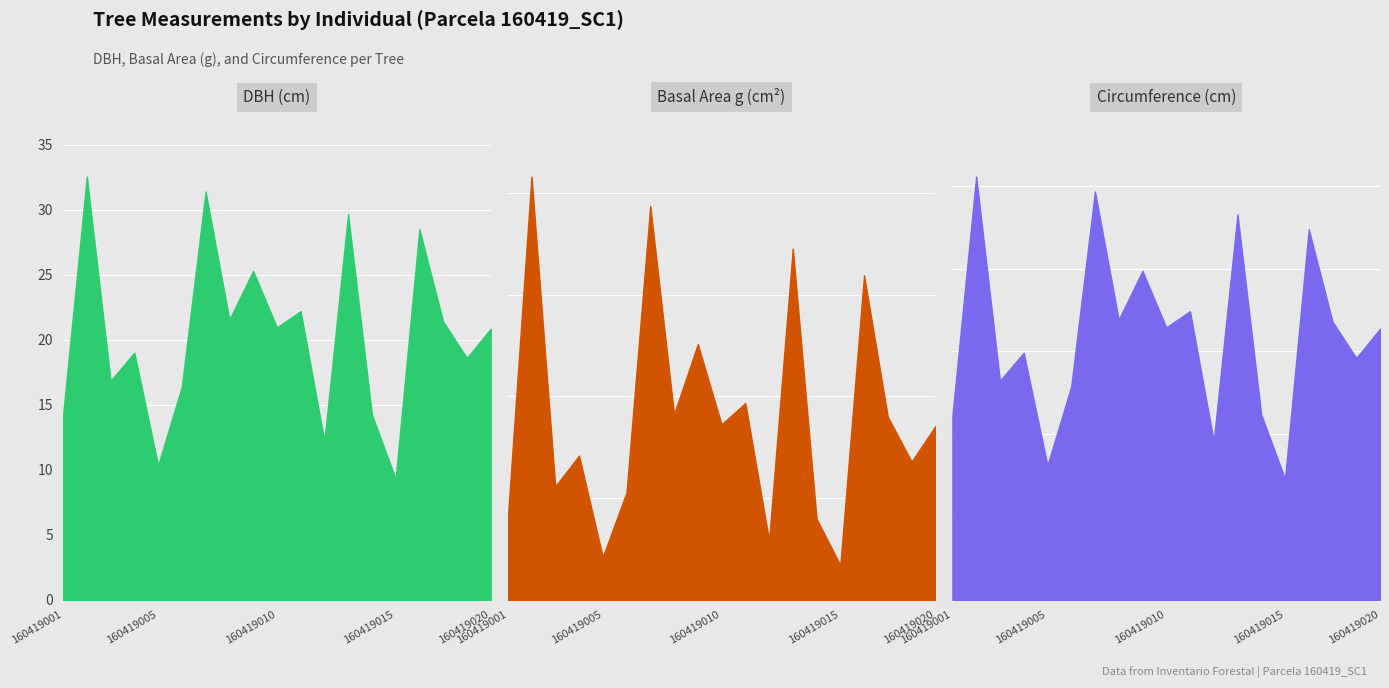

At which label does circunferencia_normal first exceed 65?

160419002